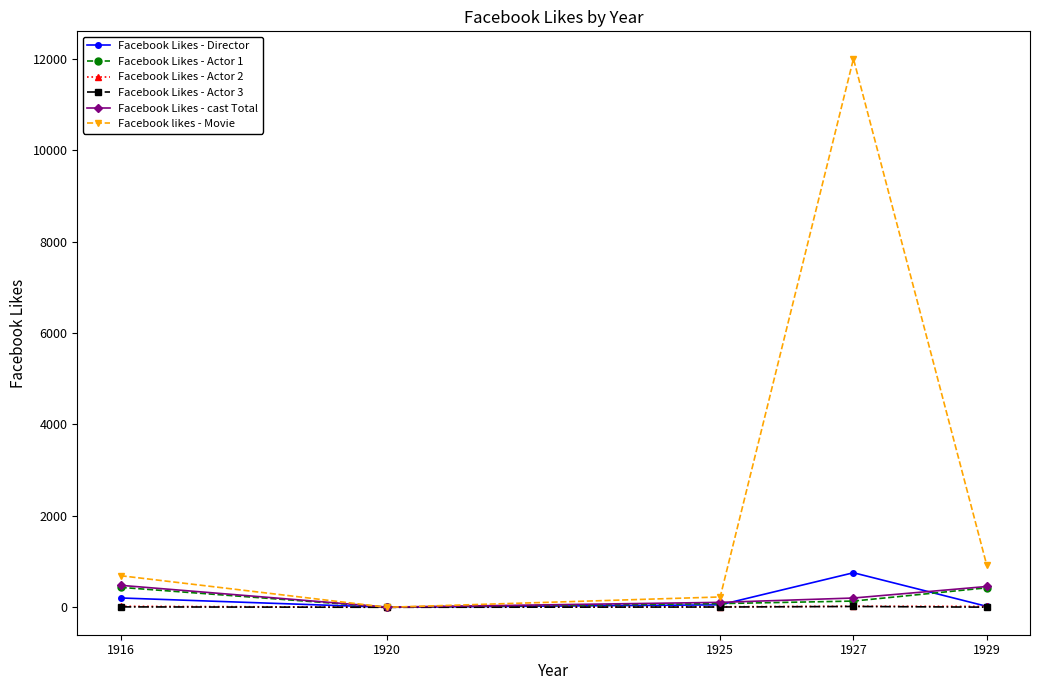

What are all the series names shown in the legend?

Facebook Likes - Director, Facebook Likes - Actor 1, Facebook Likes - Actor 2, Facebook Likes - Actor 3, Facebook Likes - cast Total, Facebook likes - Movie